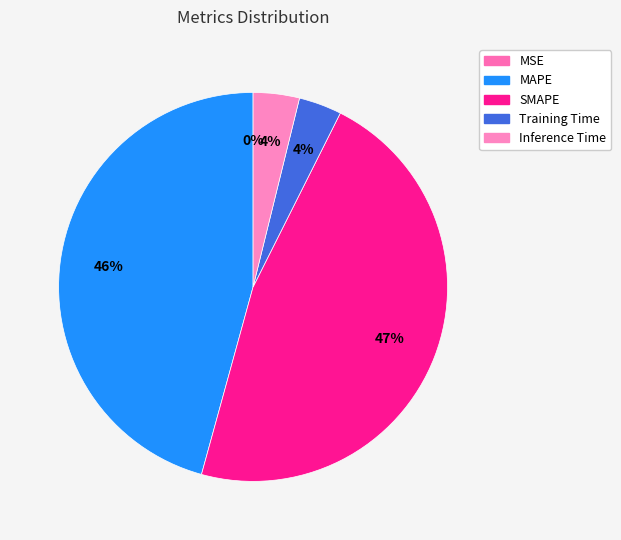

The MSE slice represents 1% of the pie. True or false?

False